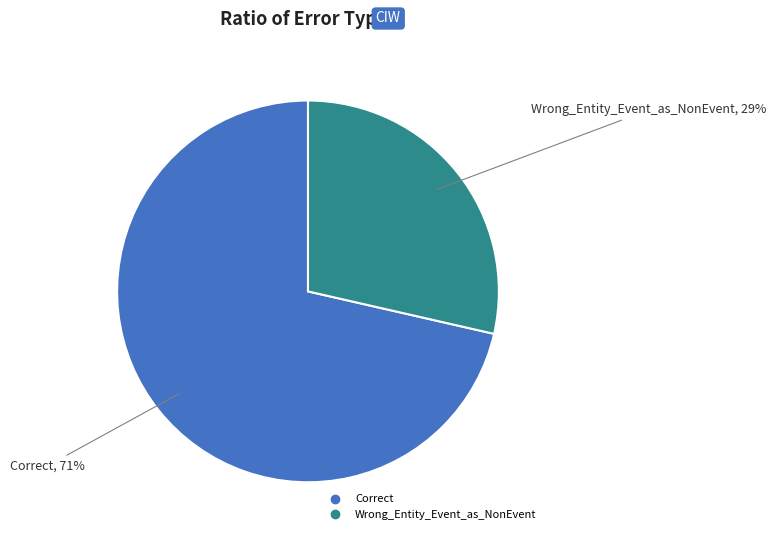

What percentage is the Wrong_Entity_Event_as_NonEvent slice, to the nearest percent?

29%